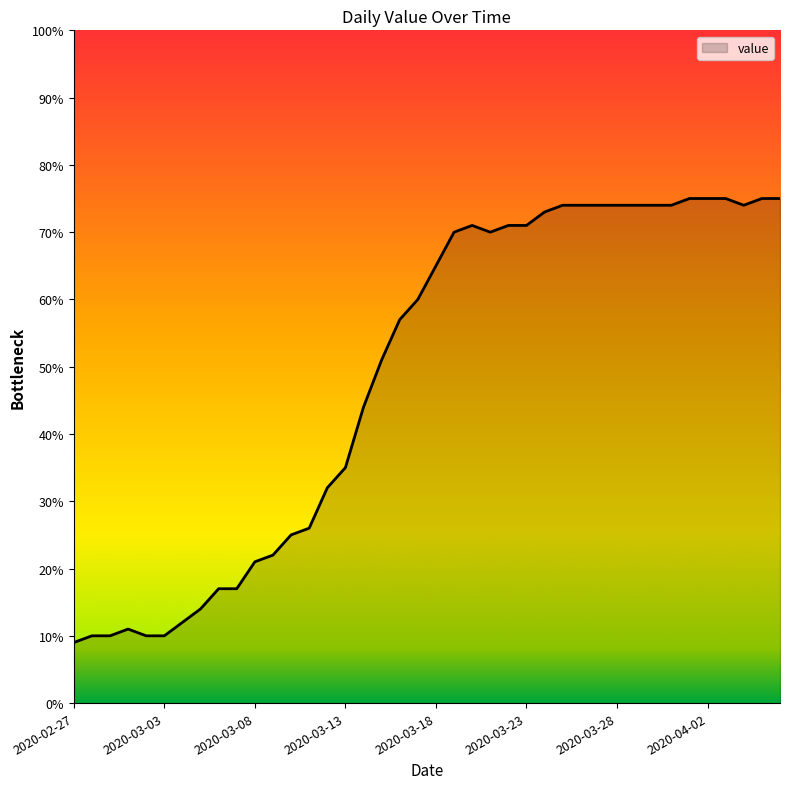

What is the difference between the maximum and minimum values?

66